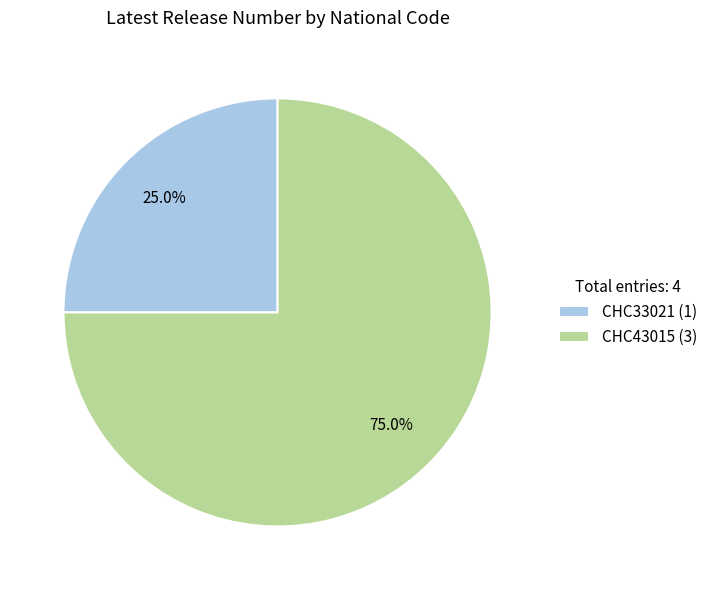

What is the ratio of the value at CHC43015 (3) to the value at CHC33021 (1)?

3.0